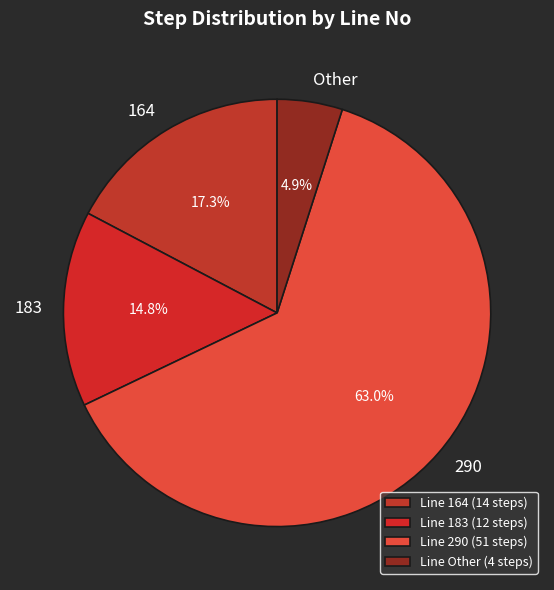

To the nearest percent, what is the combined percentage of Other and 290?

68%